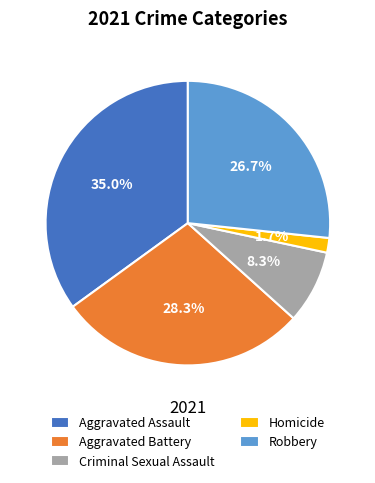

Does any single category account for the majority?

No